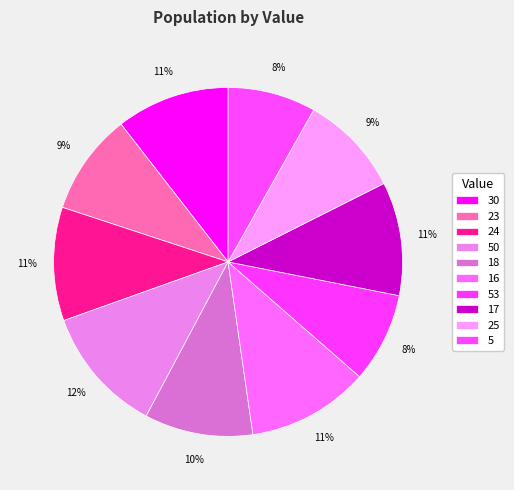

Count the number of slices in the pie.

10